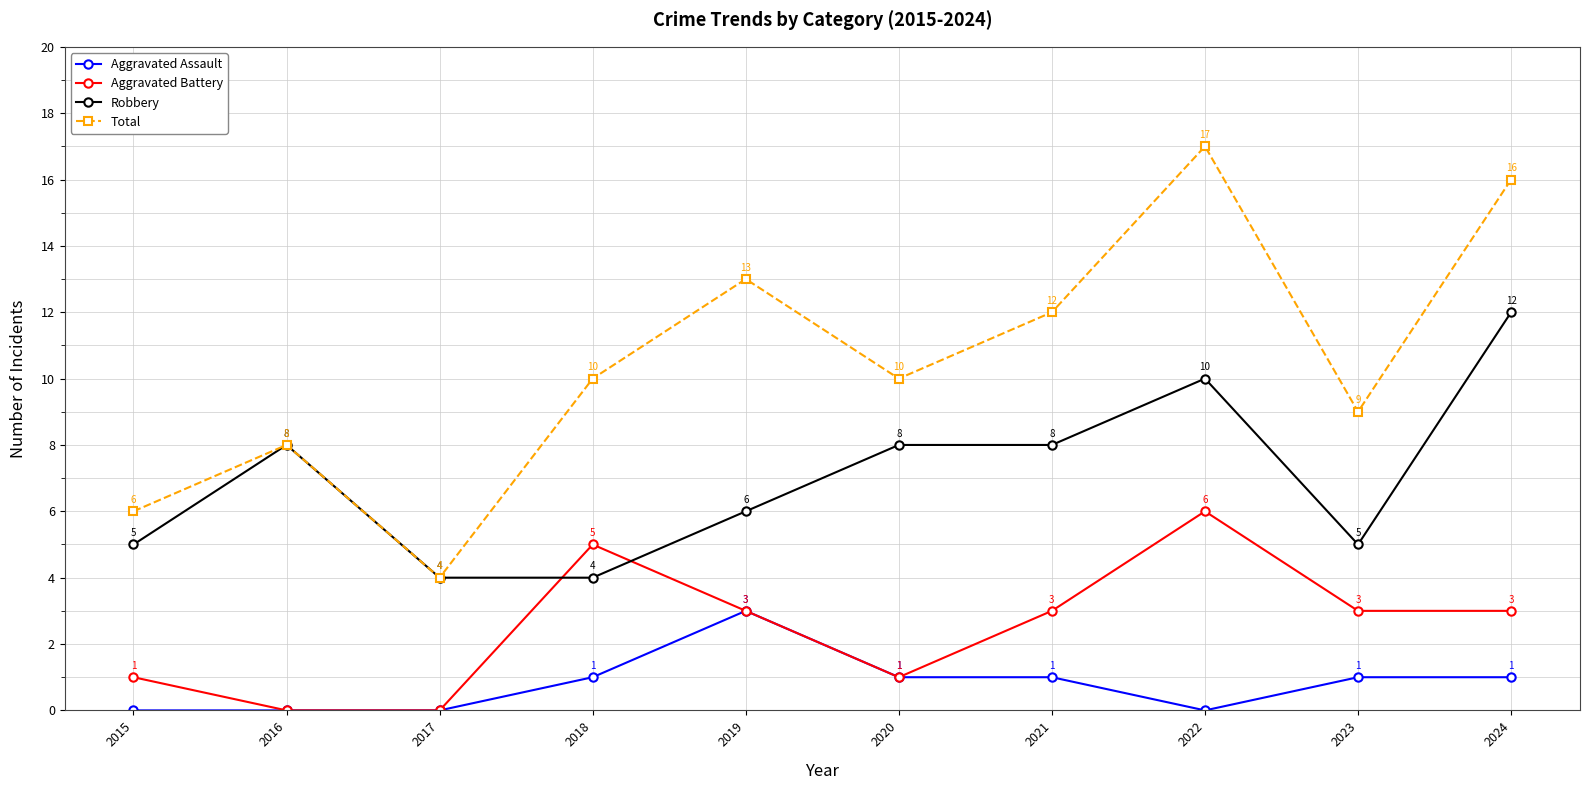

The value of Total at 2019 is 13. True or false?

True